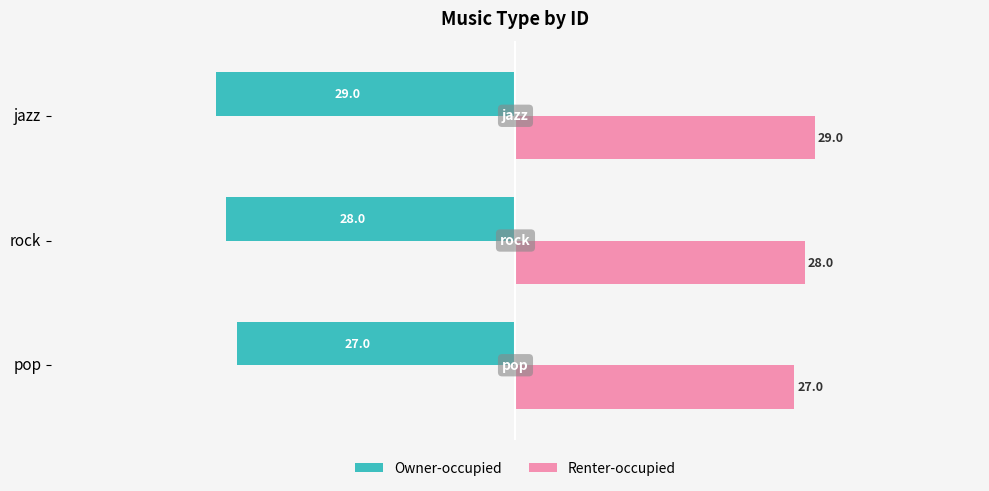

How many Renter-occupied values are between 27 and 29?

3